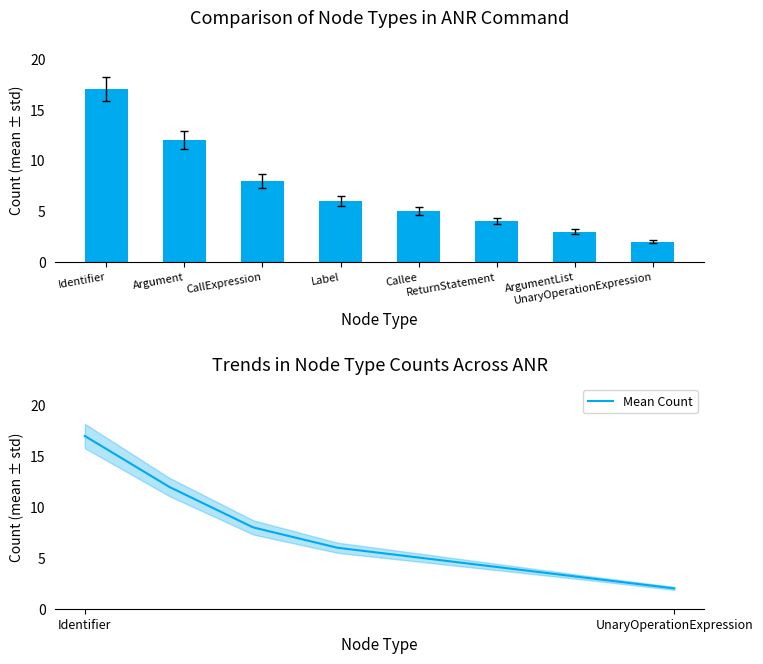

The value of Count at Argument is 12.0. True or false?

True